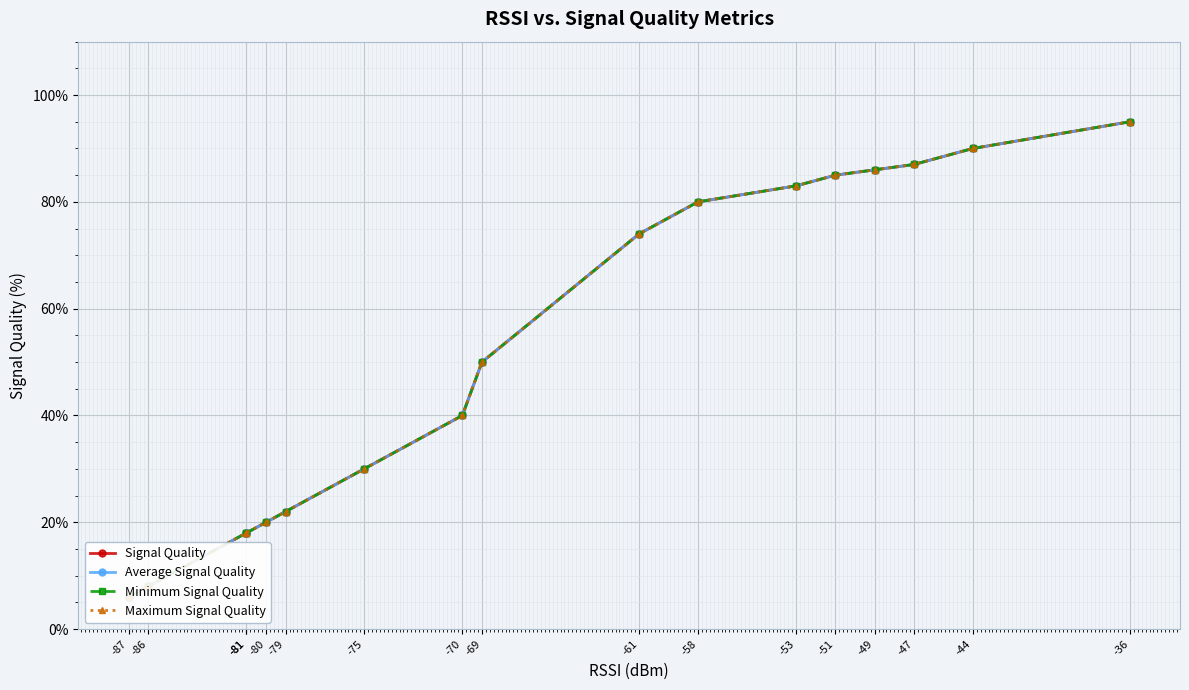

At which label does Signal Quality reach its peak?

-36